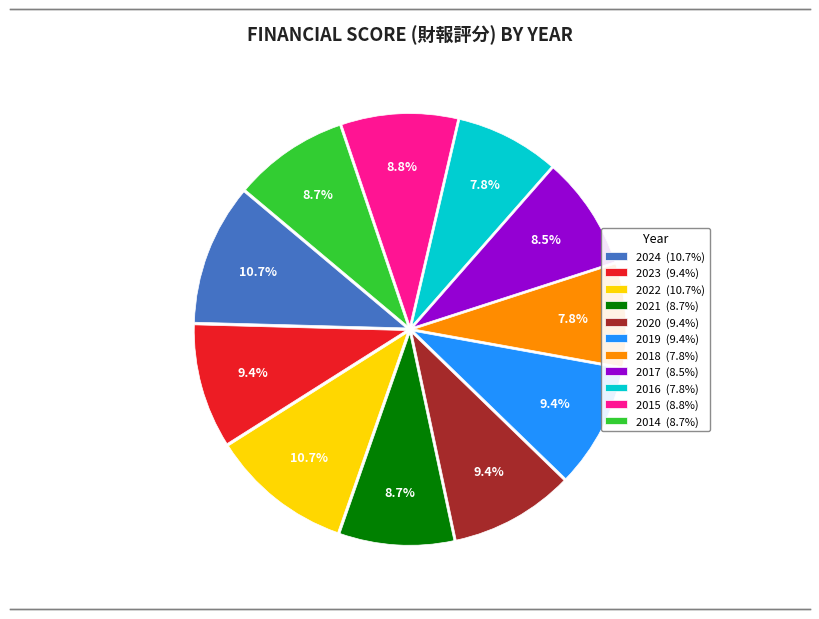

Approximately how many times larger is the value at 2014 (8.7%) compared to 2017 (8.5%)?

1.0